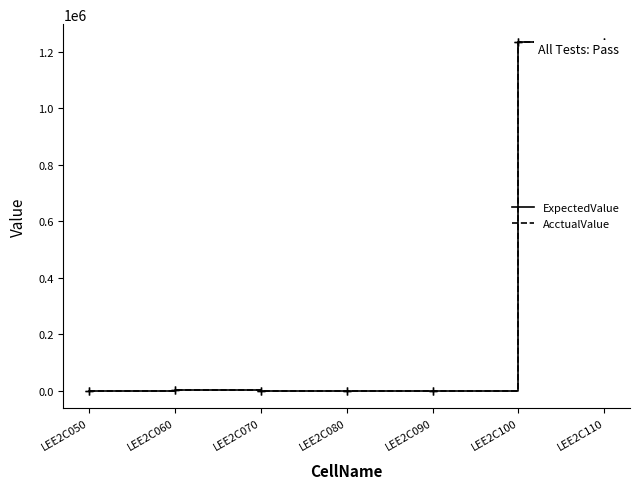

Does the chart display data point markers on the line(s)?

No